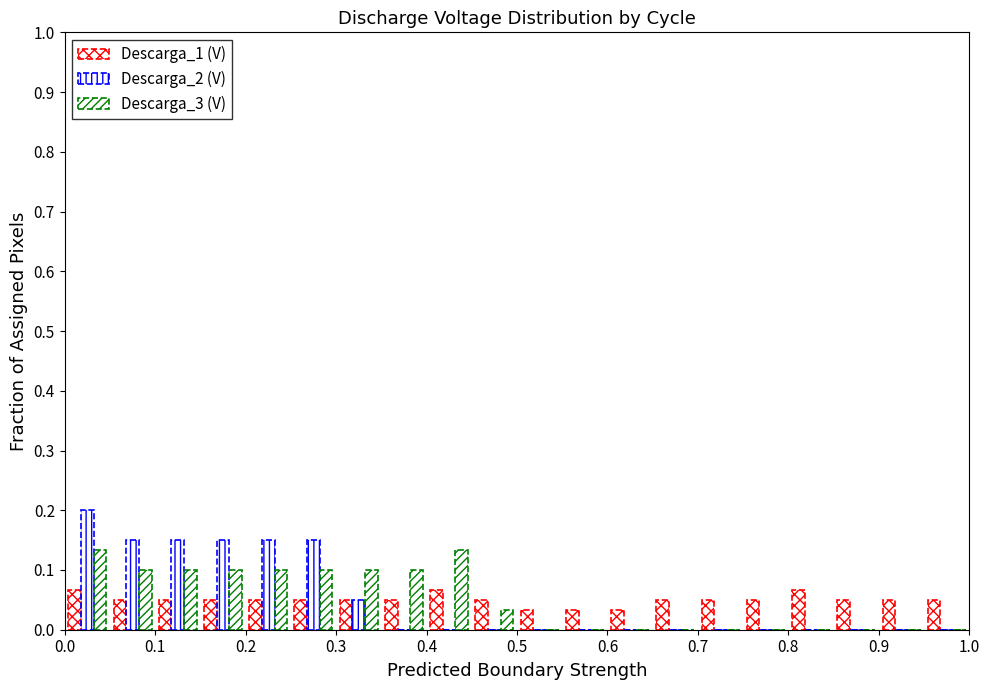

Reading left to right, list every range on the x-axis with the height of the bar of each series over it. The values are not printed on the chart, so give them approximately, as read against the axis.

0.00 to 0.05: Descarga_1 (V)=0.07	Descarga_2 (V)=0.20	Descarga_3 (V)=0.13
0.05 to 0.10: Descarga_1 (V)=0.05	Descarga_2 (V)=0.15	Descarga_3 (V)=0.10
0.10 to 0.15: Descarga_1 (V)=0.05	Descarga_2 (V)=0.15	Descarga_3 (V)=0.10
0.15 to 0.20: Descarga_1 (V)=0.05	Descarga_2 (V)=0.15	Descarga_3 (V)=0.10
0.20 to 0.25: Descarga_1 (V)=0.05	Descarga_2 (V)=0.15	Descarga_3 (V)=0.10
0.25 to 0.30: Descarga_1 (V)=0.05	Descarga_2 (V)=0.15	Descarga_3 (V)=0.10
0.30 to 0.35: Descarga_1 (V)=0.05	Descarga_2 (V)=0.05	Descarga_3 (V)=0.10
0.35 to 0.40: Descarga_1 (V)=0.05	Descarga_2 (V)=0	Descarga_3 (V)=0.10
0.40 to 0.45: Descarga_1 (V)=0.07	Descarga_2 (V)=0	Descarga_3 (V)=0.13
0.45 to 0.50: Descarga_1 (V)=0.05	Descarga_2 (V)=0	Descarga_3 (V)=0.03
0.50 to 0.55: Descarga_1 (V)=0.03	Descarga_2 (V)=0	Descarga_3 (V)=0
0.55 to 0.60: Descarga_1 (V)=0.03	Descarga_2 (V)=0	Descarga_3 (V)=0
0.60 to 0.65: Descarga_1 (V)=0.03	Descarga_2 (V)=0	Descarga_3 (V)=0
0.65 to 0.70: Descarga_1 (V)=0.05	Descarga_2 (V)=0	Descarga_3 (V)=0
0.70 to 0.75: Descarga_1 (V)=0.05	Descarga_2 (V)=0	Descarga_3 (V)=0
0.75 to 0.80: Descarga_1 (V)=0.05	Descarga_2 (V)=0	Descarga_3 (V)=0
0.80 to 0.85: Descarga_1 (V)=0.07	Descarga_2 (V)=0	Descarga_3 (V)=0
0.85 to 0.90: Descarga_1 (V)=0.05	Descarga_2 (V)=0	Descarga_3 (V)=0
0.90 to 0.95: Descarga_1 (V)=0.05	Descarga_2 (V)=0	Descarga_3 (V)=0
0.95 to 1.00: Descarga_1 (V)=0.05	Descarga_2 (V)=0	Descarga_3 (V)=0